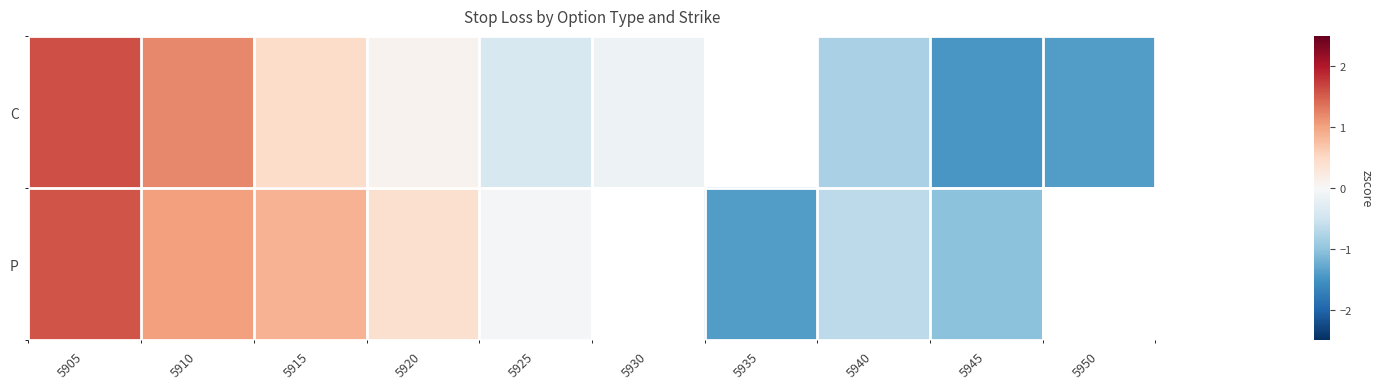

What is the difference between the highest and lowest values at 5945?

0.4